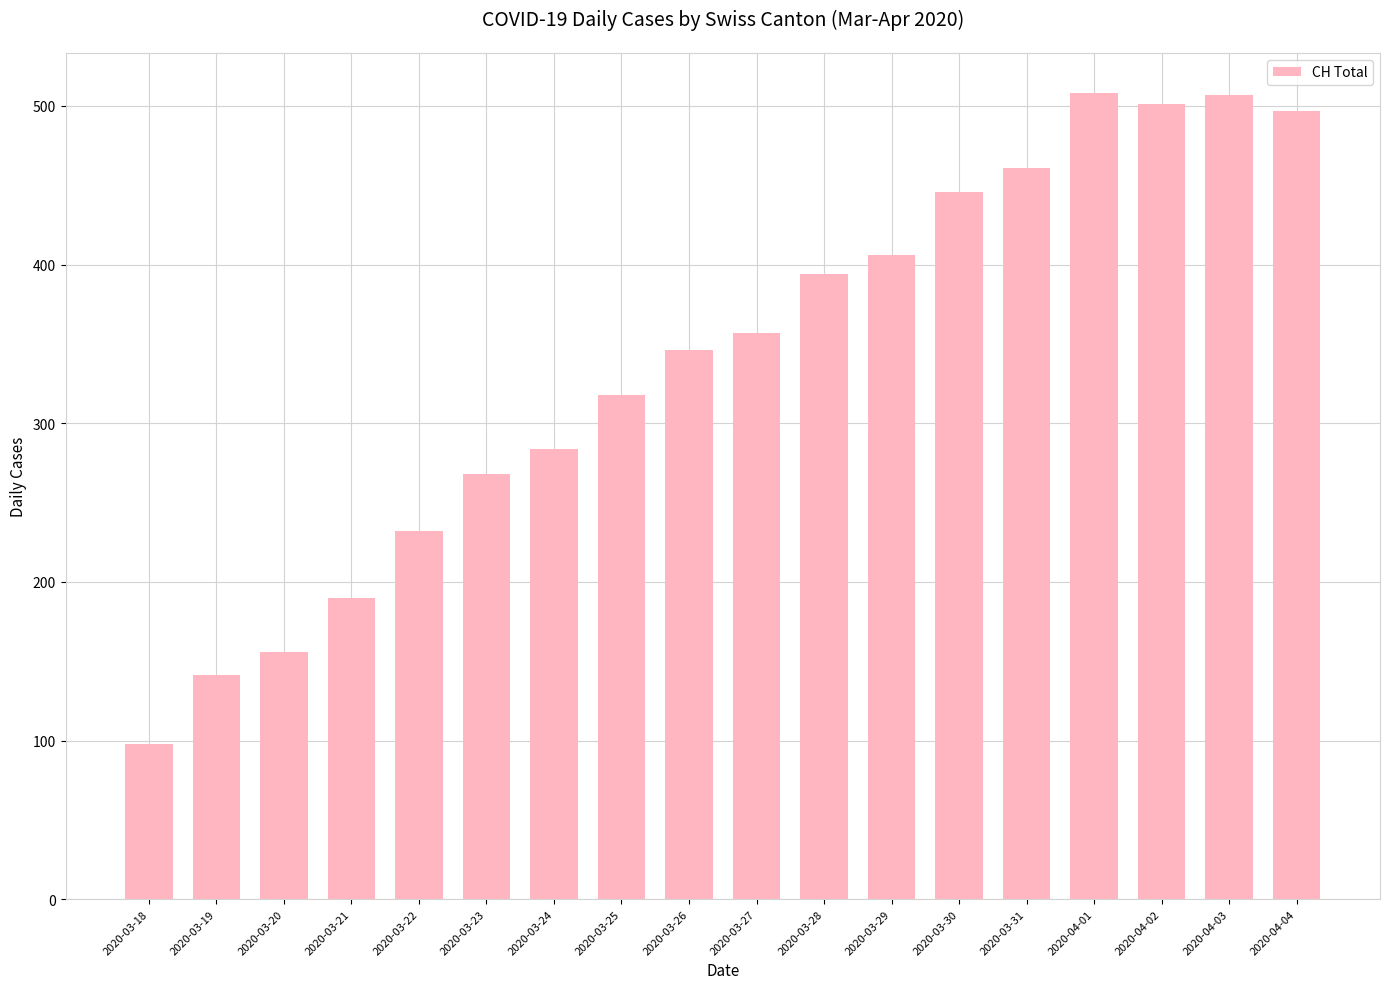

What is the label of the 6th bar from the left?

2020-03-23